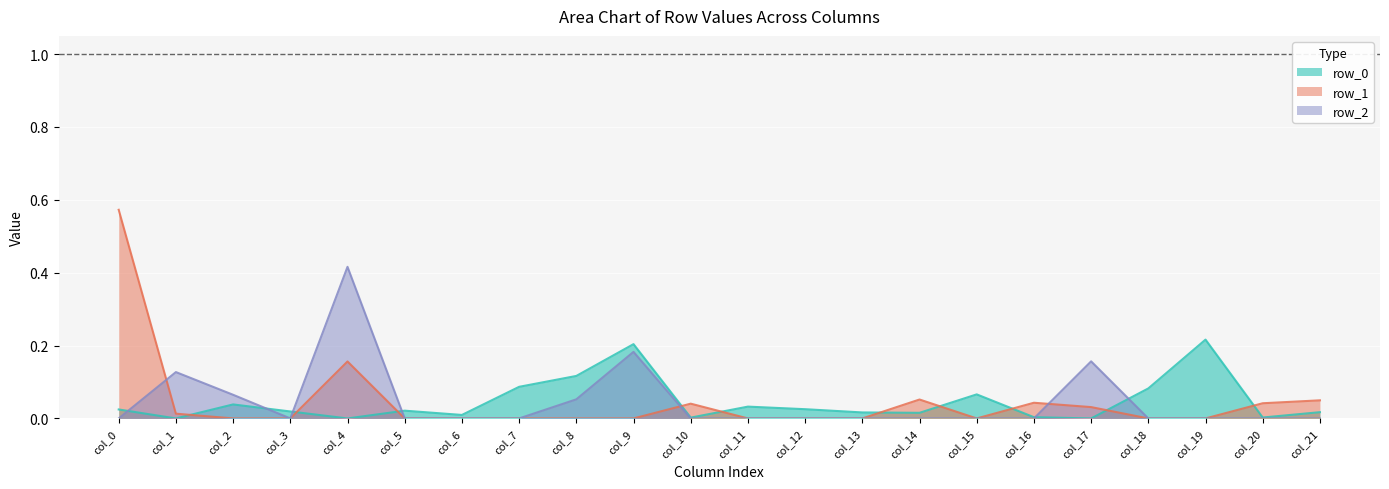

At col_8, list the series in order from largest to smallest.

row_0, row_2, row_1